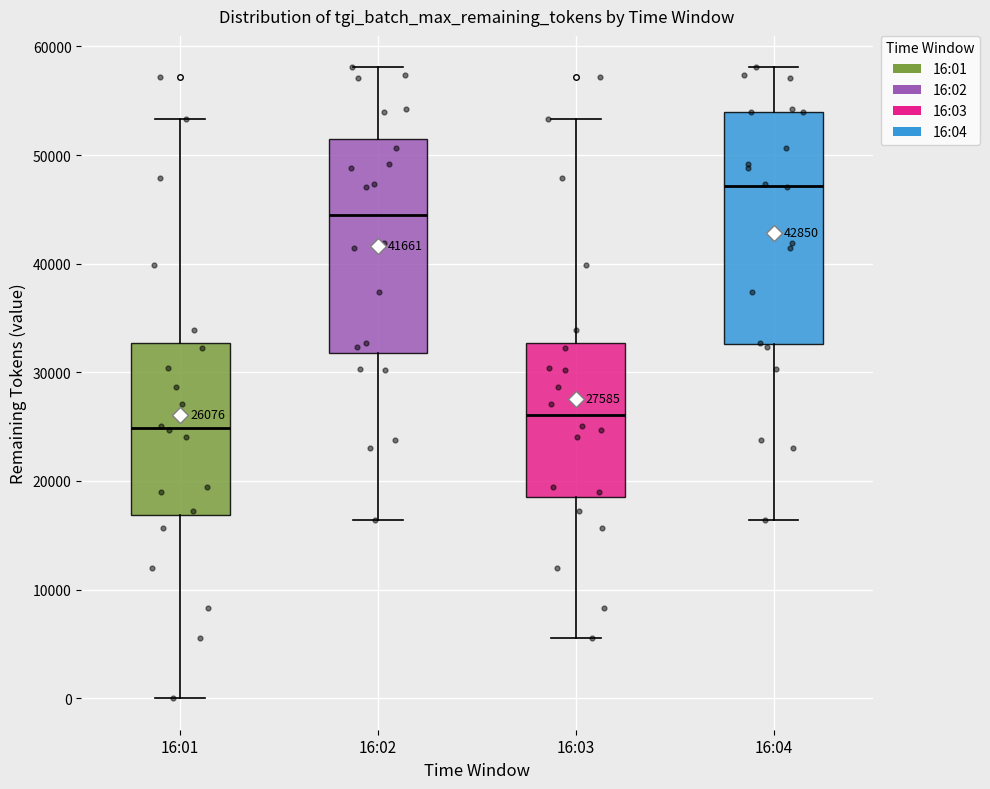

Which box's median line is the highest?

16:04